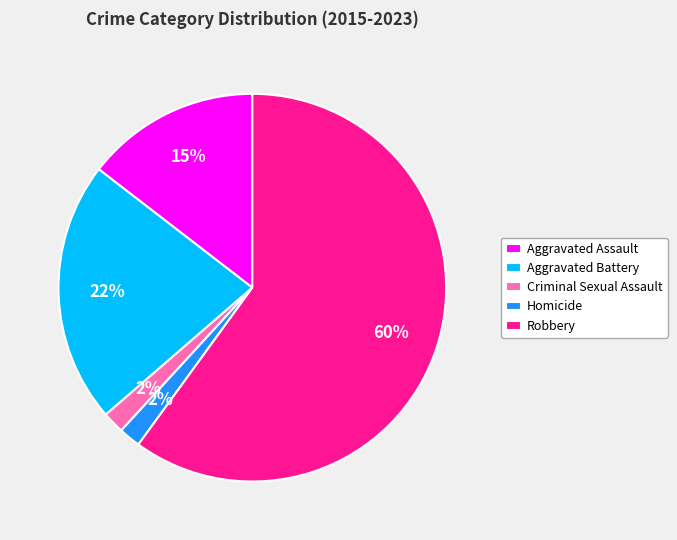

To the nearest percent, what percentage of the pie is Homicide?

2%